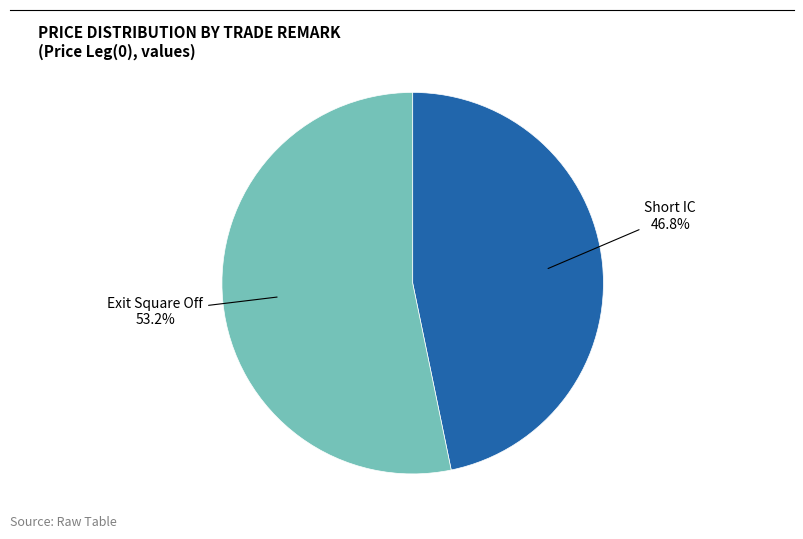

Does any single category account for the majority?

Yes